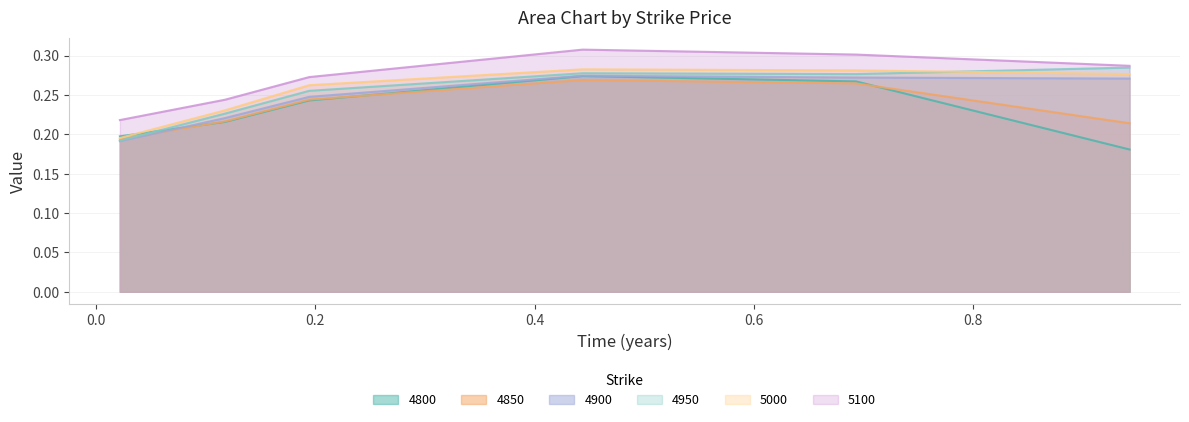

True or false: 5100 and 5000 intersect in this chart.

False